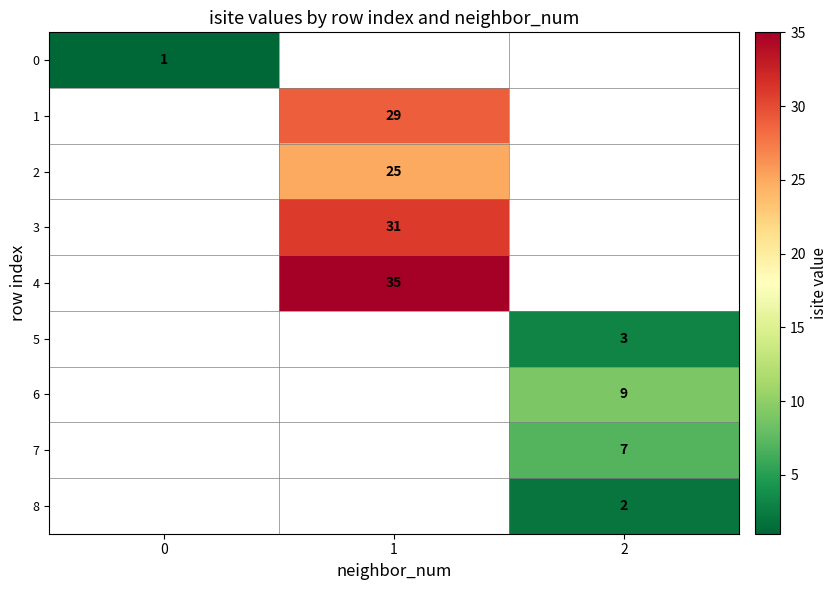

Is it true that 5 equals 5.3 at 2?

False